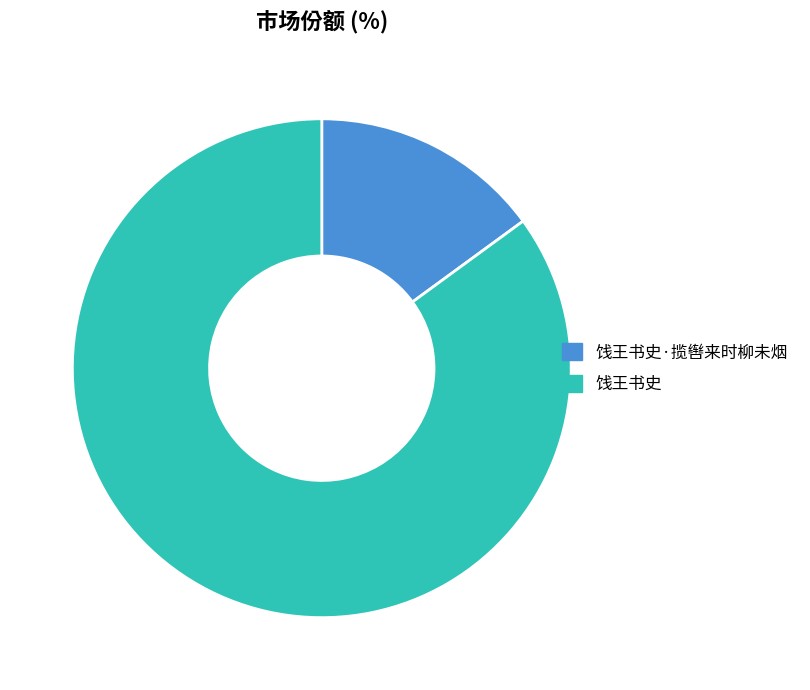

Is there a majority slice in this chart?

Yes